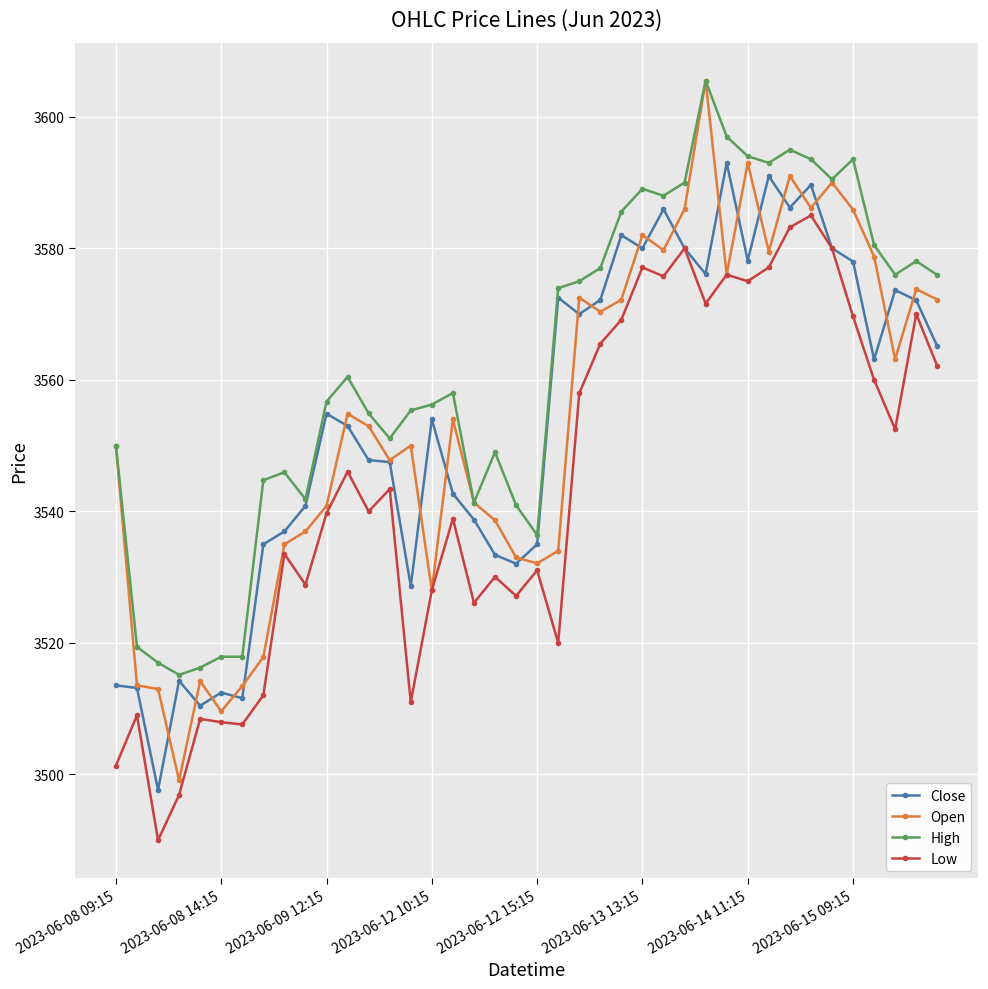

Which series has the largest range (max minus min)?

Open